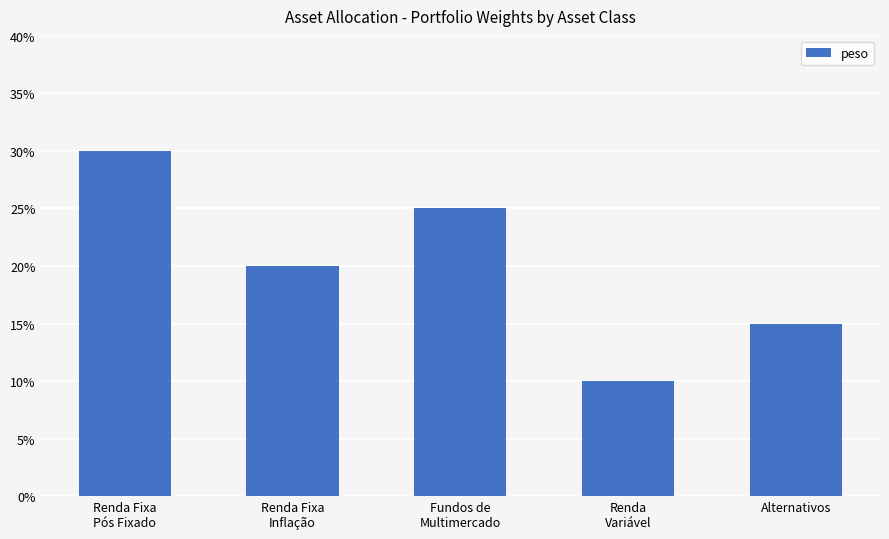

What position from the right is Fundos de
Multimercado?

3